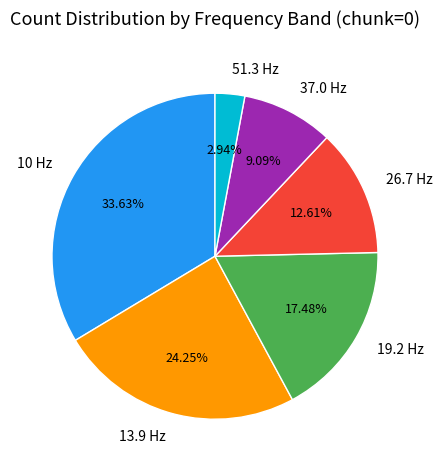

Is there any slice that represents more than half of the pie?

No